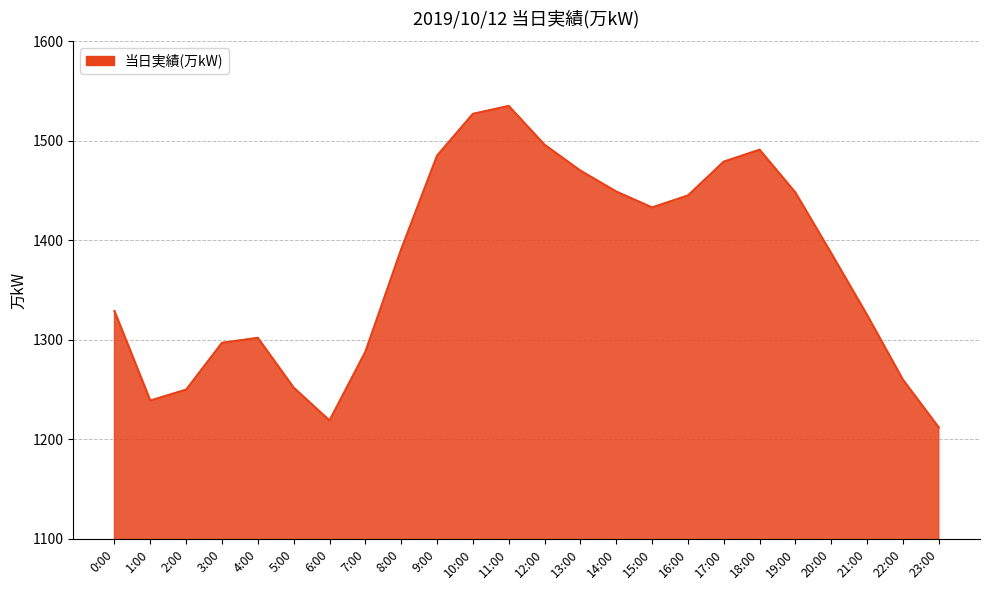

Which has a higher value, 21:00 or 9:00?

9:00